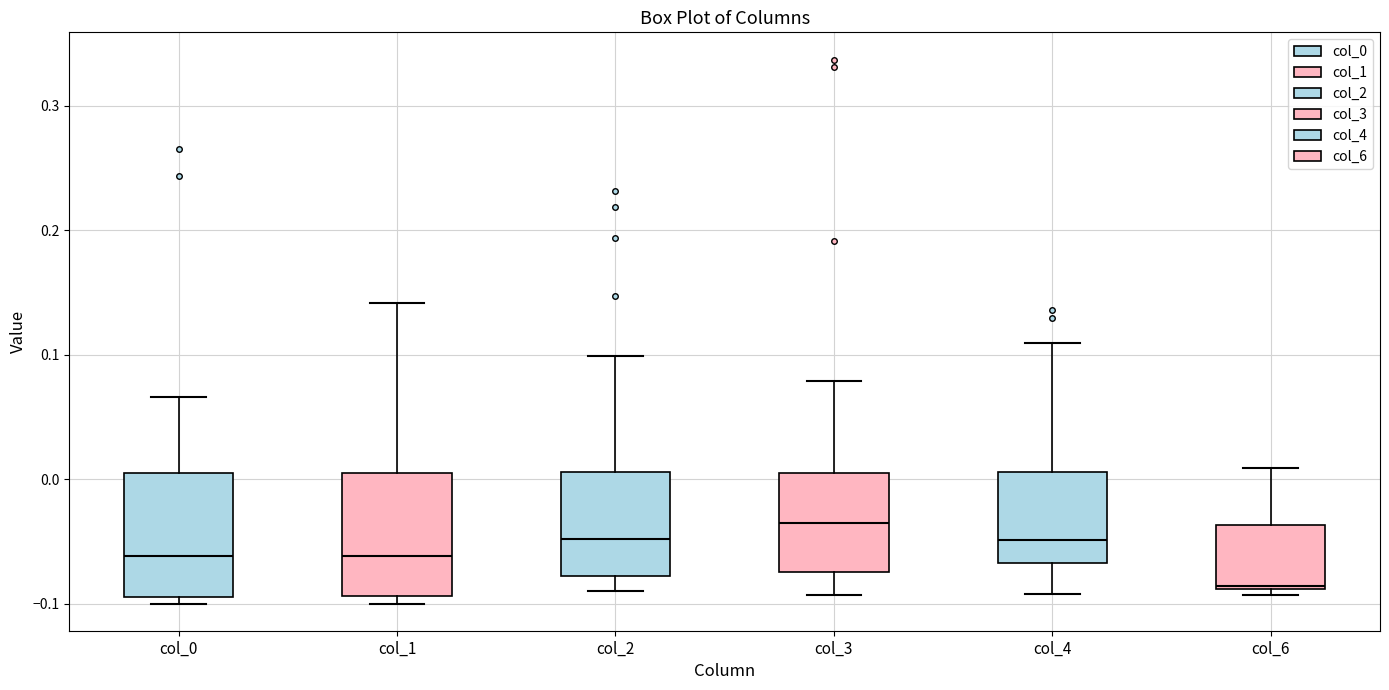

Reading left to right, transcribe this box plot: for each box, give where its median line is, the range the box spans, and where its two whiskers end, as read against the y-axis. The values are not printed on the chart, so give them approximately, as read against the axis.

col_0: median -0.06, box -0.09 to 0.01, whiskers -0.10 to 0.07
col_1: median -0.06, box -0.09 to 0.01, whiskers -0.10 to 0.14
col_2: median -0.05, box -0.08 to 0.01, whiskers -0.09 to 0.10
col_3: median -0.04, box -0.07 to 0.00, whiskers -0.09 to 0.08
col_4: median -0.05, box -0.07 to 0.01, whiskers -0.09 to 0.11
col_6: median -0.09, box -0.09 to -0.04, whiskers -0.09 (just below the box's lower edge) to 0.01